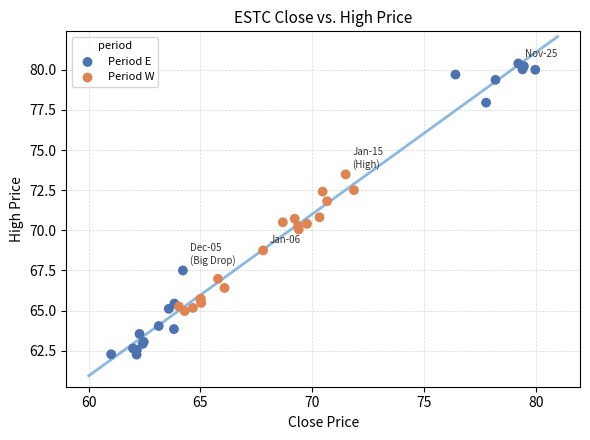

Which series has the largest Y range (max minus min)?

Period E